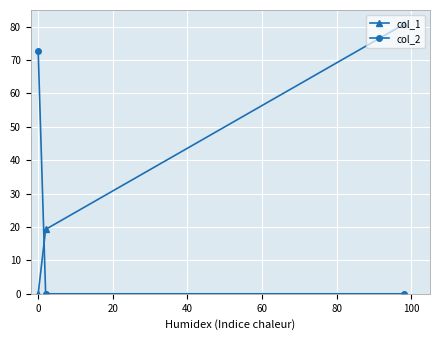

What is the value of the col_1 point at the 2nd from the left?

19.3